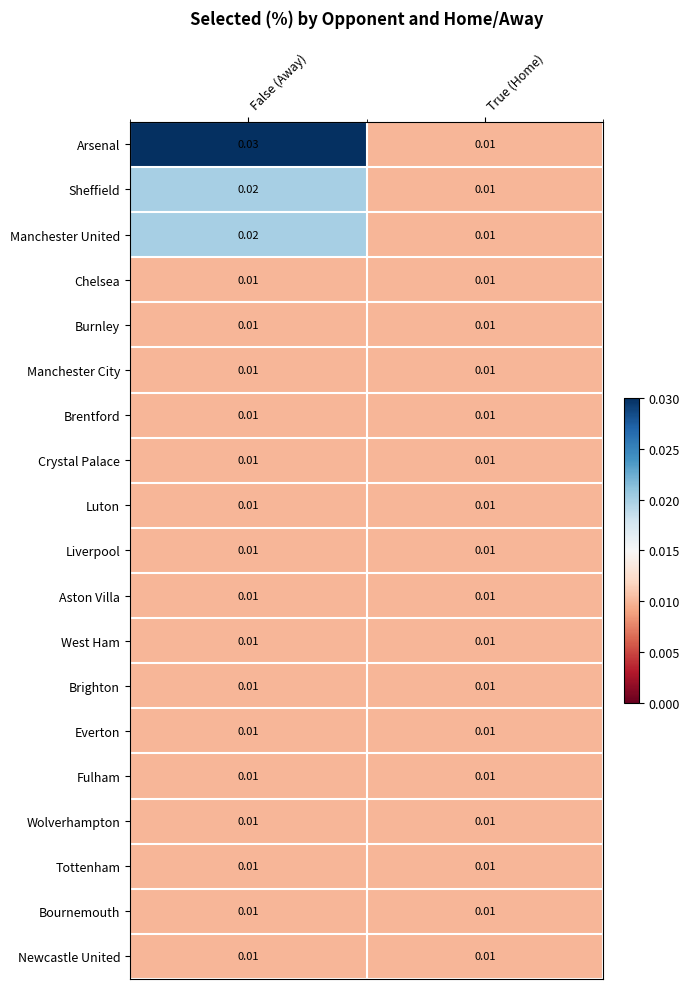

Which category has the highest value across all series?

False (Away)